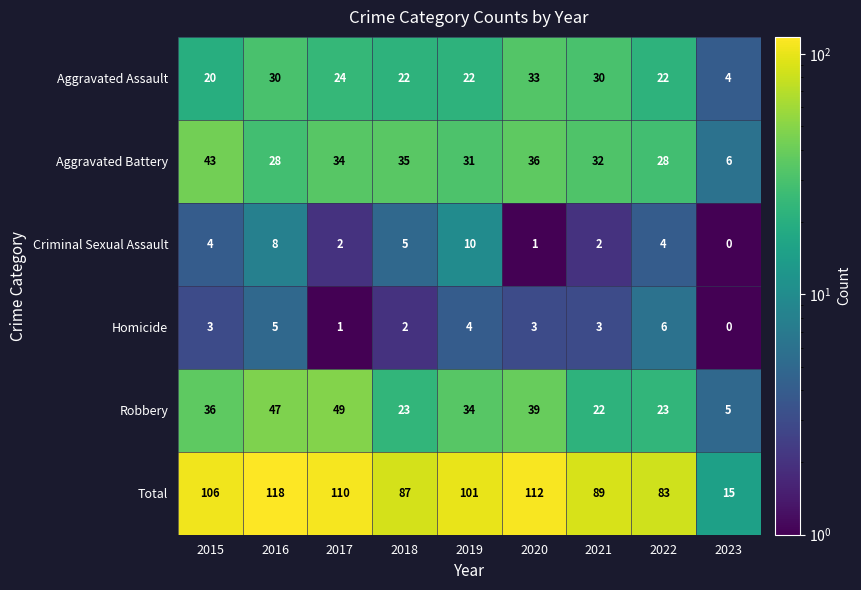

What is the total value across all series at 2021?

178